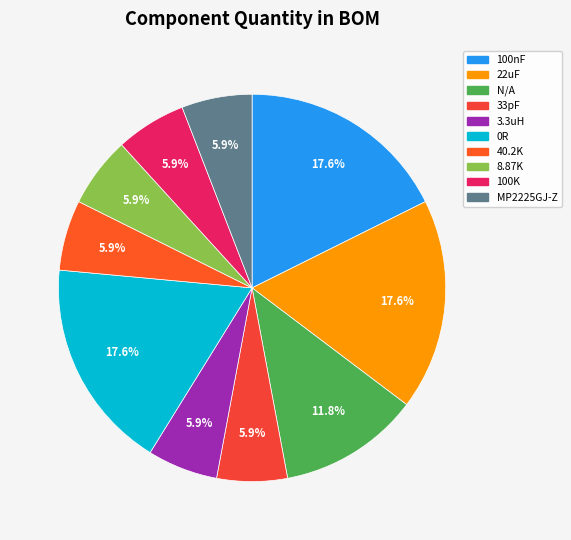

How many segments does this pie chart have?

10